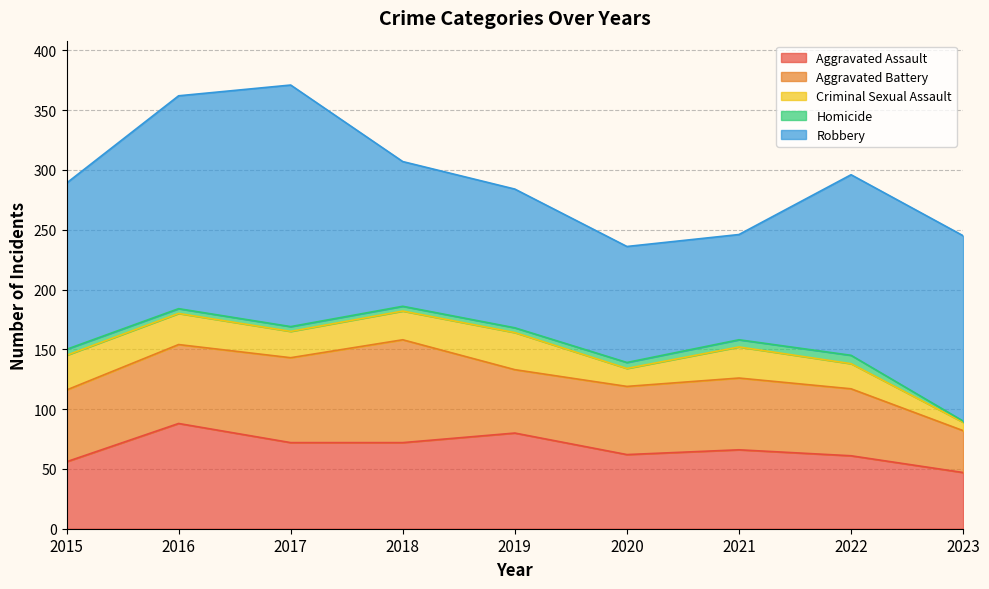

What is the difference between the maximum and minimum values in the Homicide series?

6